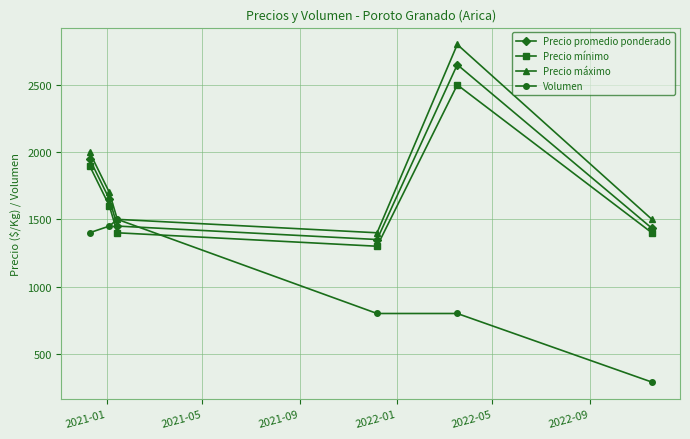

True or false: Precio mínimo has more than 0 points higher than both neighbors.

True